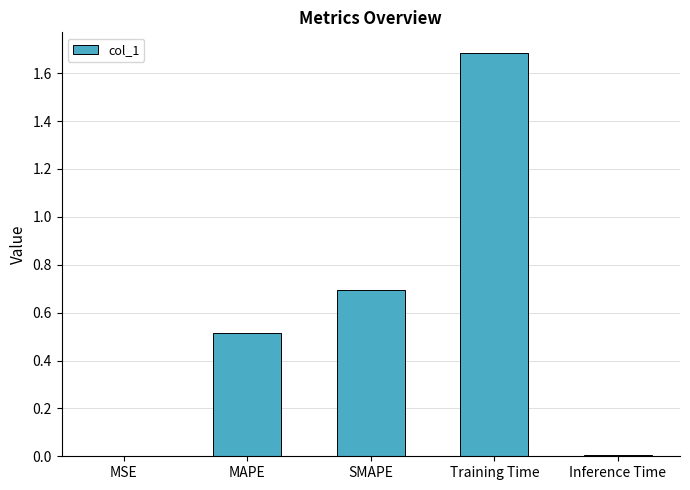

What is the average value?

0.6